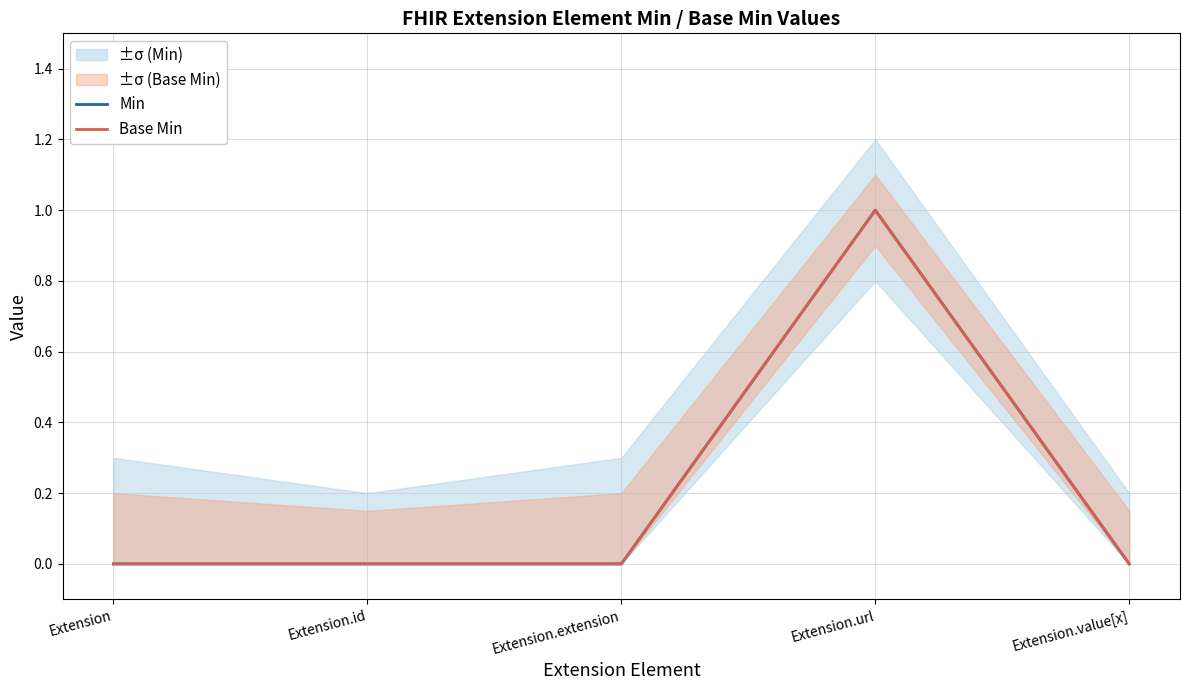

Between Extension.id and Extension.url, which series saw the biggest shift?

Min